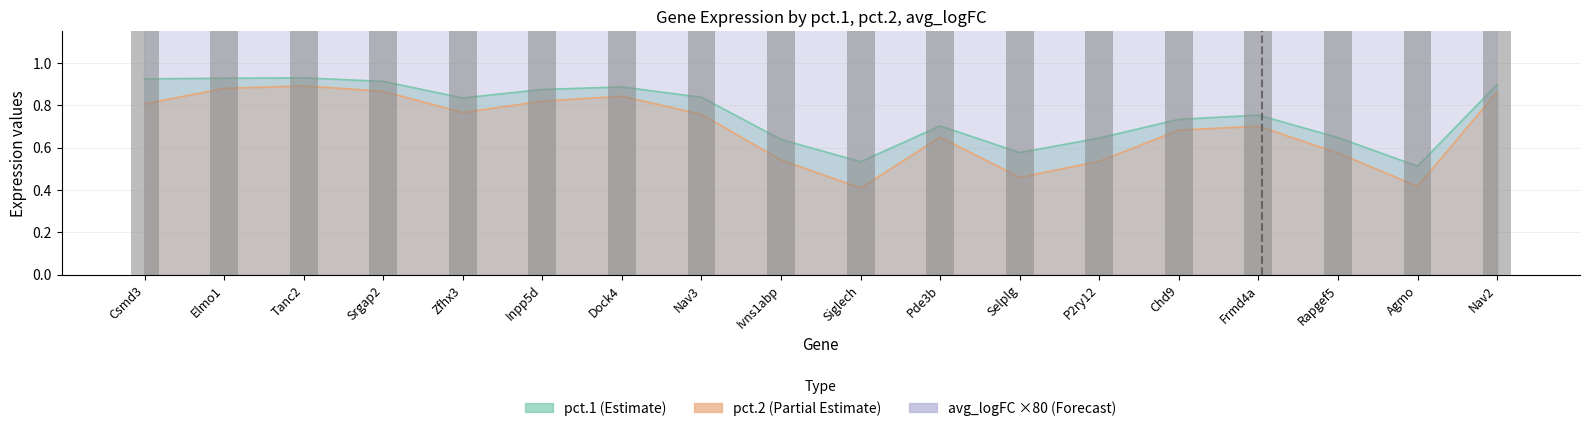

List the labels in order of pct.1 value, smallest first.

Agmo, Siglech, Selplg, Ivns1abp, P2ry12, Rapgef5, Pde3b, Chd9, Frmd4a, Zfhx3, Nav3, Inpp5d, Dock4, Nav2, Srgap2, Csmd3, Elmo1, Tanc2